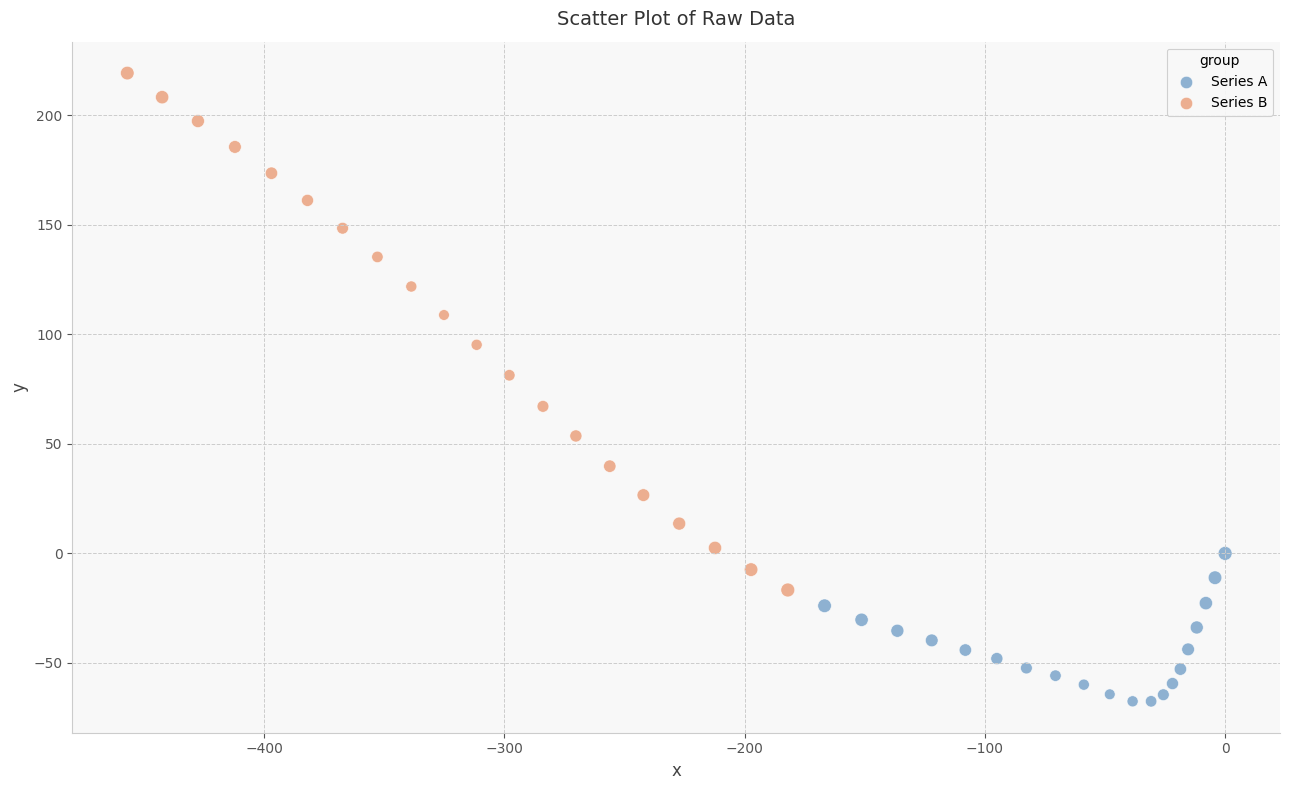

Which series contains the lowest Y value?

Series A